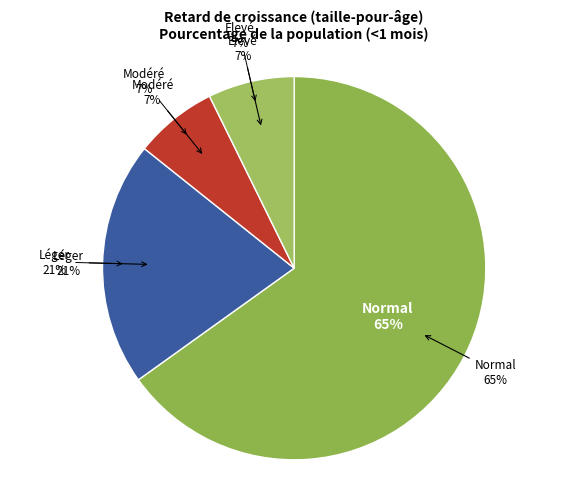

How many segments does this pie chart have?

4